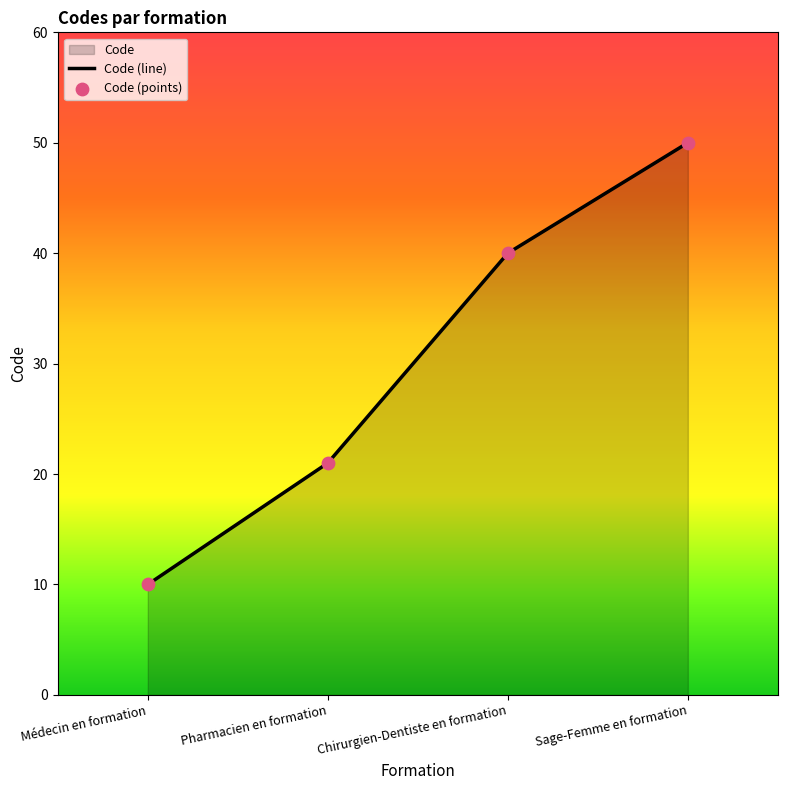

What is the ratio of the value at Médecin en formation to the value at Chirurgien-Dentiste en formation?

0.2